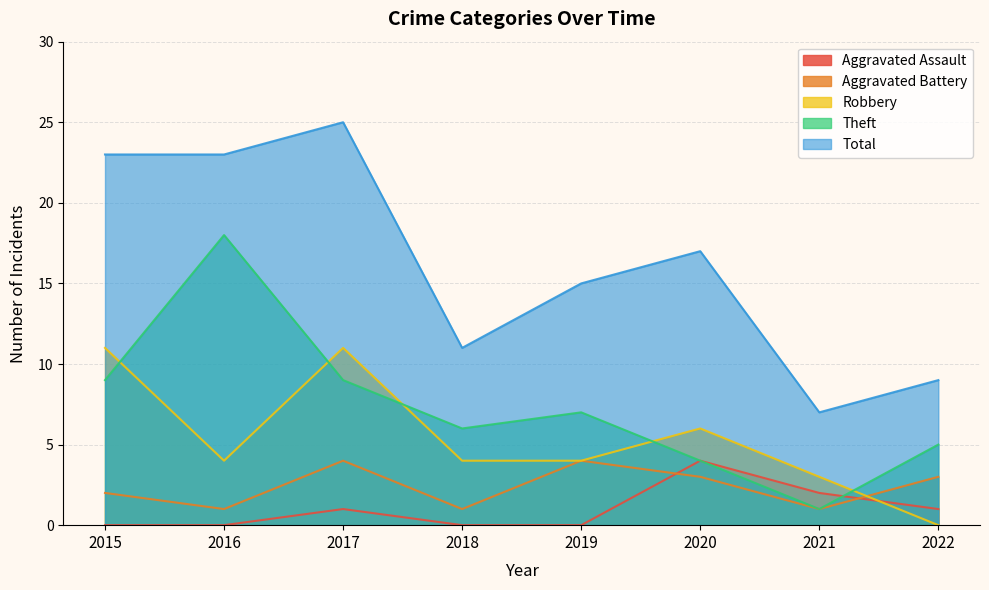

Reading left to right, transcribe all the data shown in this chart.

Aggravated Assault: 0	0	1	0	0	4	2	1
Aggravated Battery: 2	1	4	1	4	3	1	3
Robbery: 11	4	11	4	4	6	3	0
Theft: 9	18	9	6	7	4	1	5
Total: 23	23	25	11	15	17	7	9